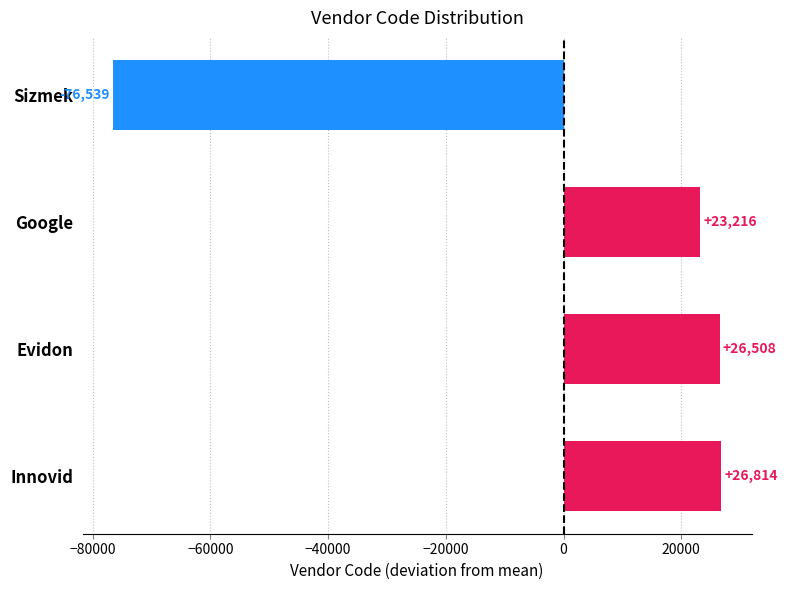

At which label is the value closest to -24862?

Google